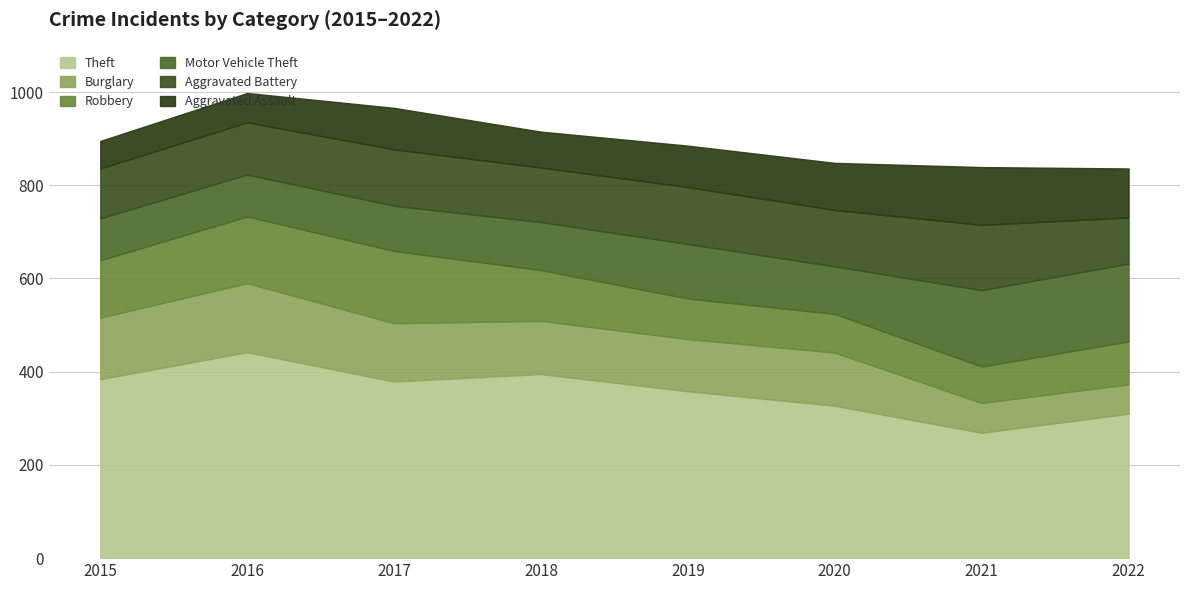

What is the difference between the highest and lowest values at 2018?

318